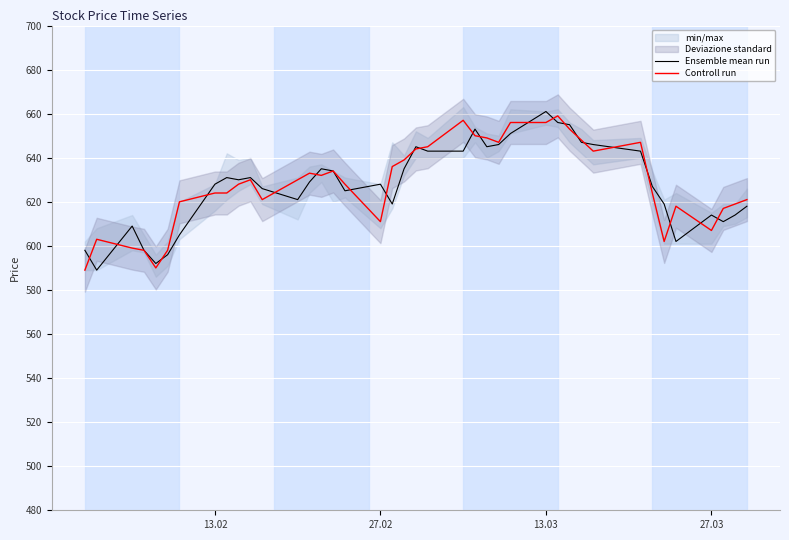

Reading left to right, transcribe all the data shown in this chart.

Ensemble mean run: 598	589	609	598	592	596	605	628	631	630	631	626	621	629	635	634	625	628	619	635	645	643	643	653	645	646	651	661	656	655	647	646	643	627	619	602	614	611	614	618
Controll run: 589	603	599	598	590	598	620	624	624	628	630	621	630	633	632	634	628	611	636	639	644	645	657	650	649	647	656	656	659	653	648	643	647	624	602	618	607	617	619	621